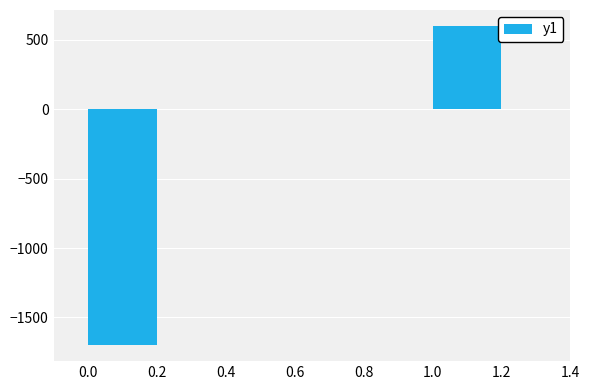

Rank the categories by value from highest to lowest.

1.0, 0.0